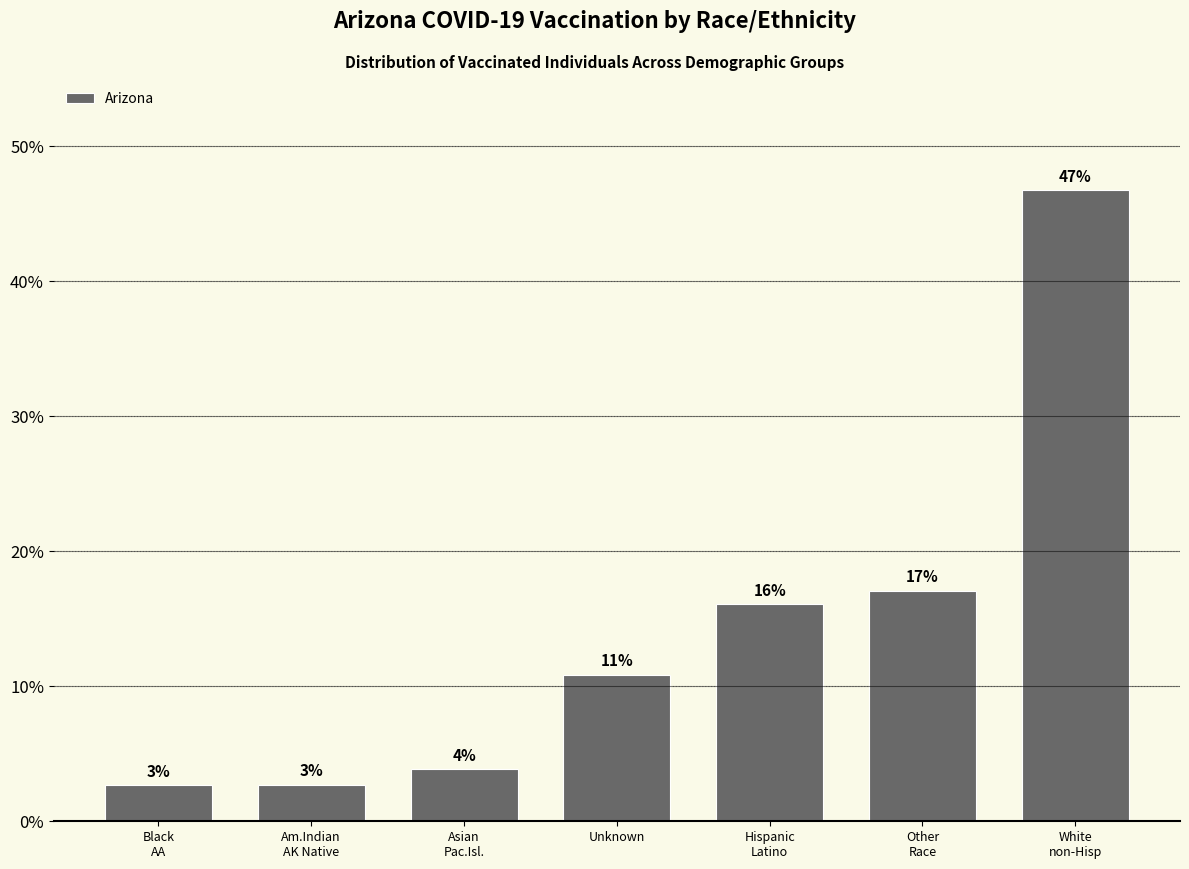

Are the bars horizontal?

No